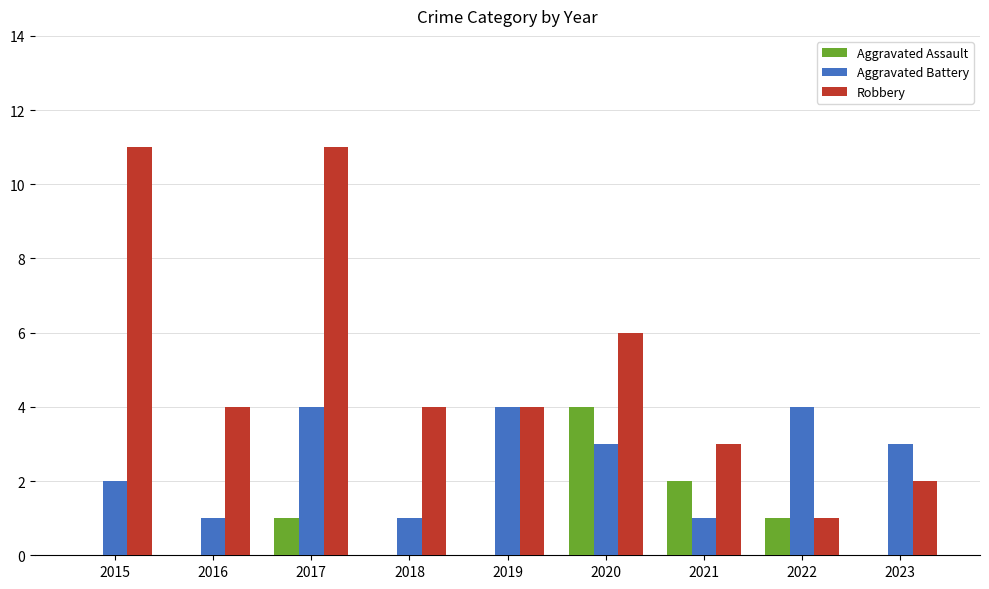

What is the spread (max minus min) of values at 2016?

4